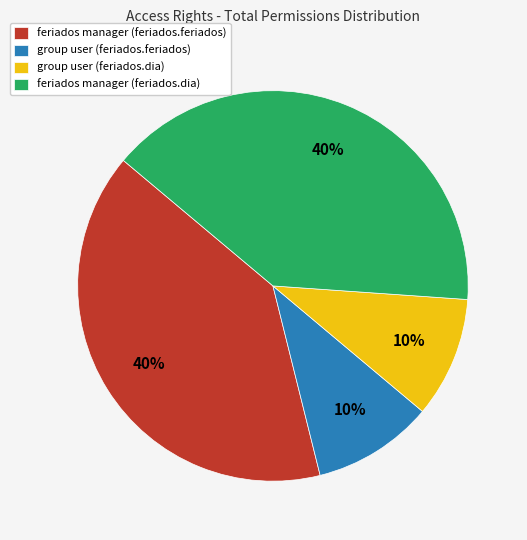

The group user (feriados.dia) slice represents 10% of the pie. True or false?

True